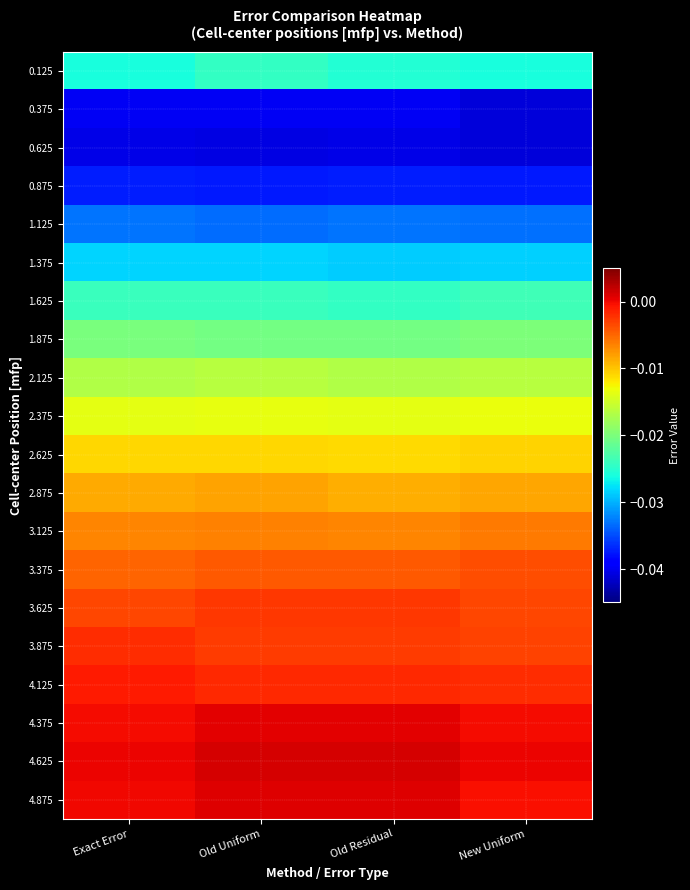

How many data points does each series have?

4